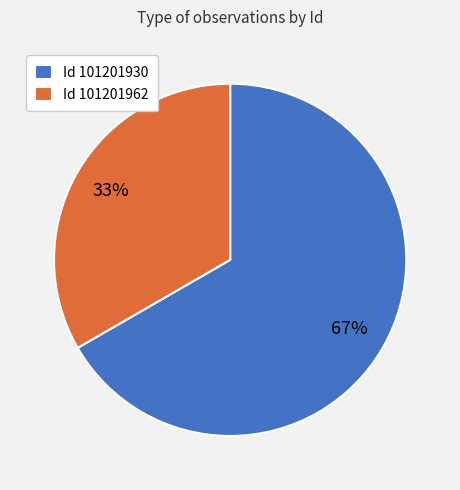

Which has a higher value, Id 101201930 or Id 101201962?

Id 101201930